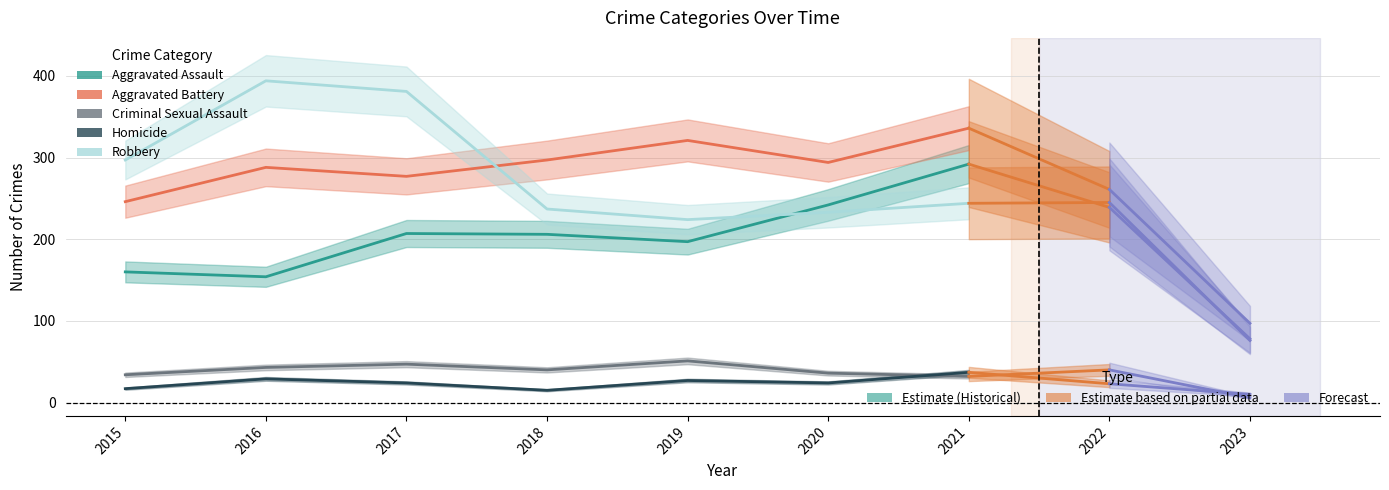

What is the lowest value of the Aggravated Assault series?

154